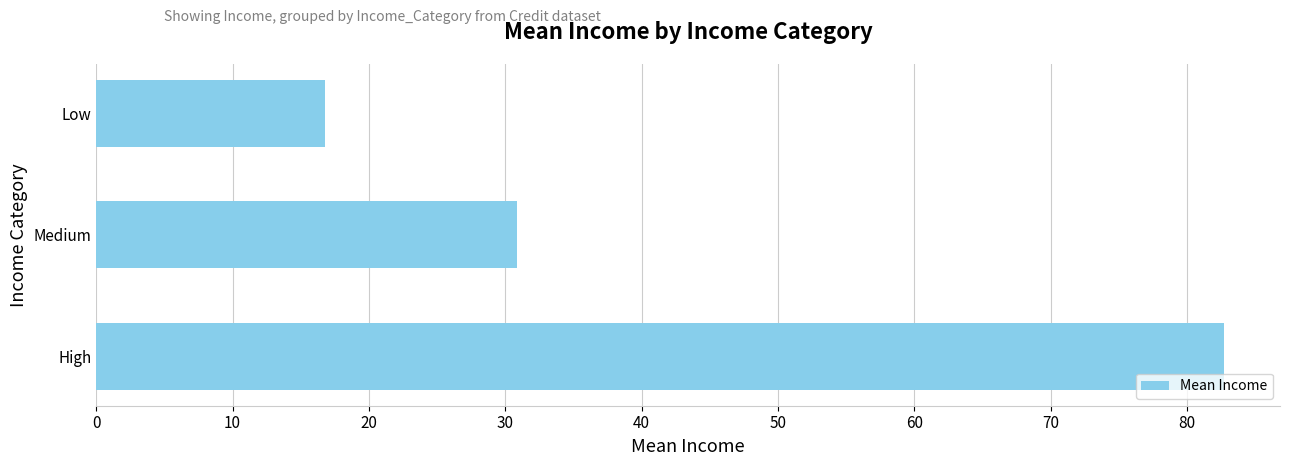

What is the average value?

43.5